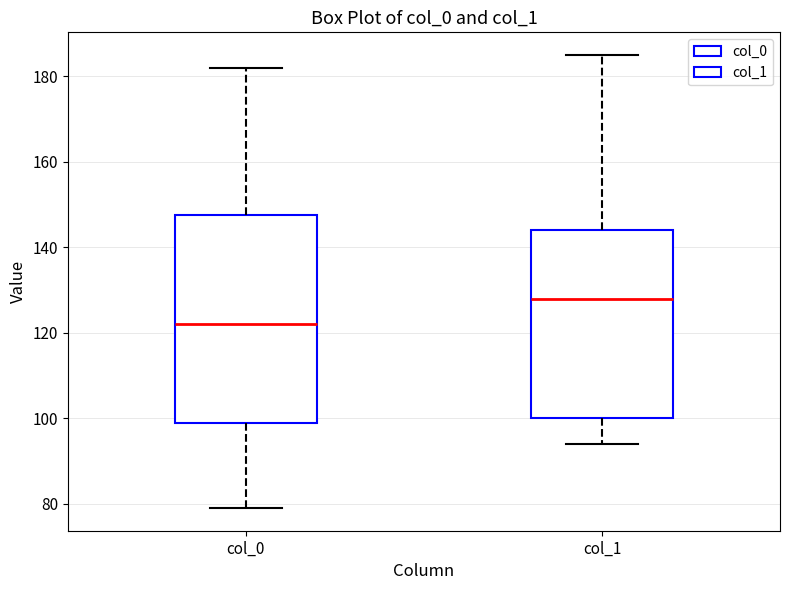

Where is the lower edge of the box for col_0 on the y-axis? The values are not printed on the chart, so give them approximately, as read against the axis.

100